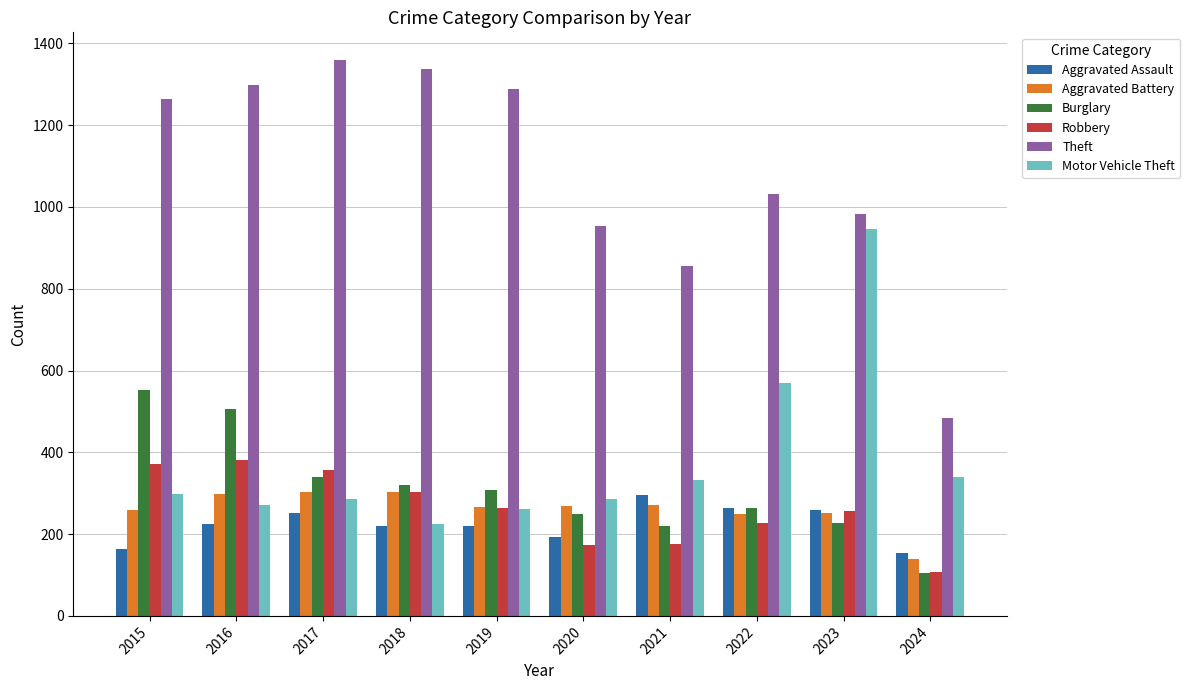

Which category has the highest value in the Burglary series?

2015